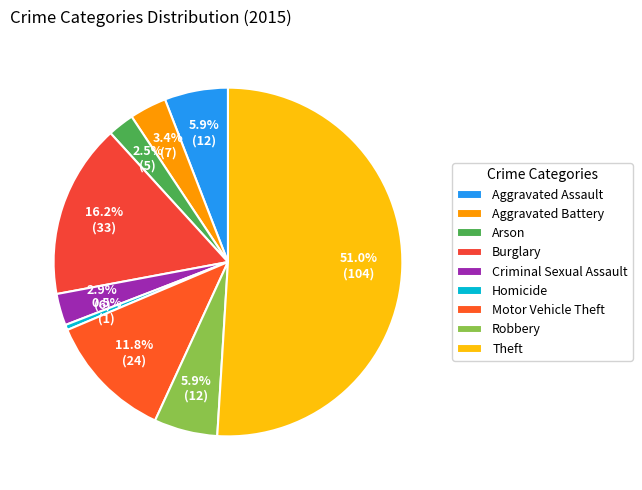

What percentage is NOT represented by Homicide?

99.5%